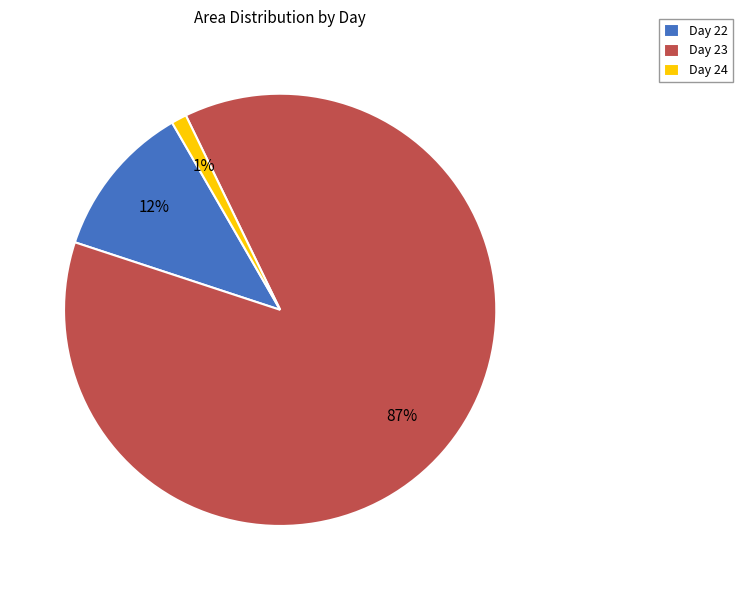

Combined, do Day 22 and Day 24 account for over 50%?

No